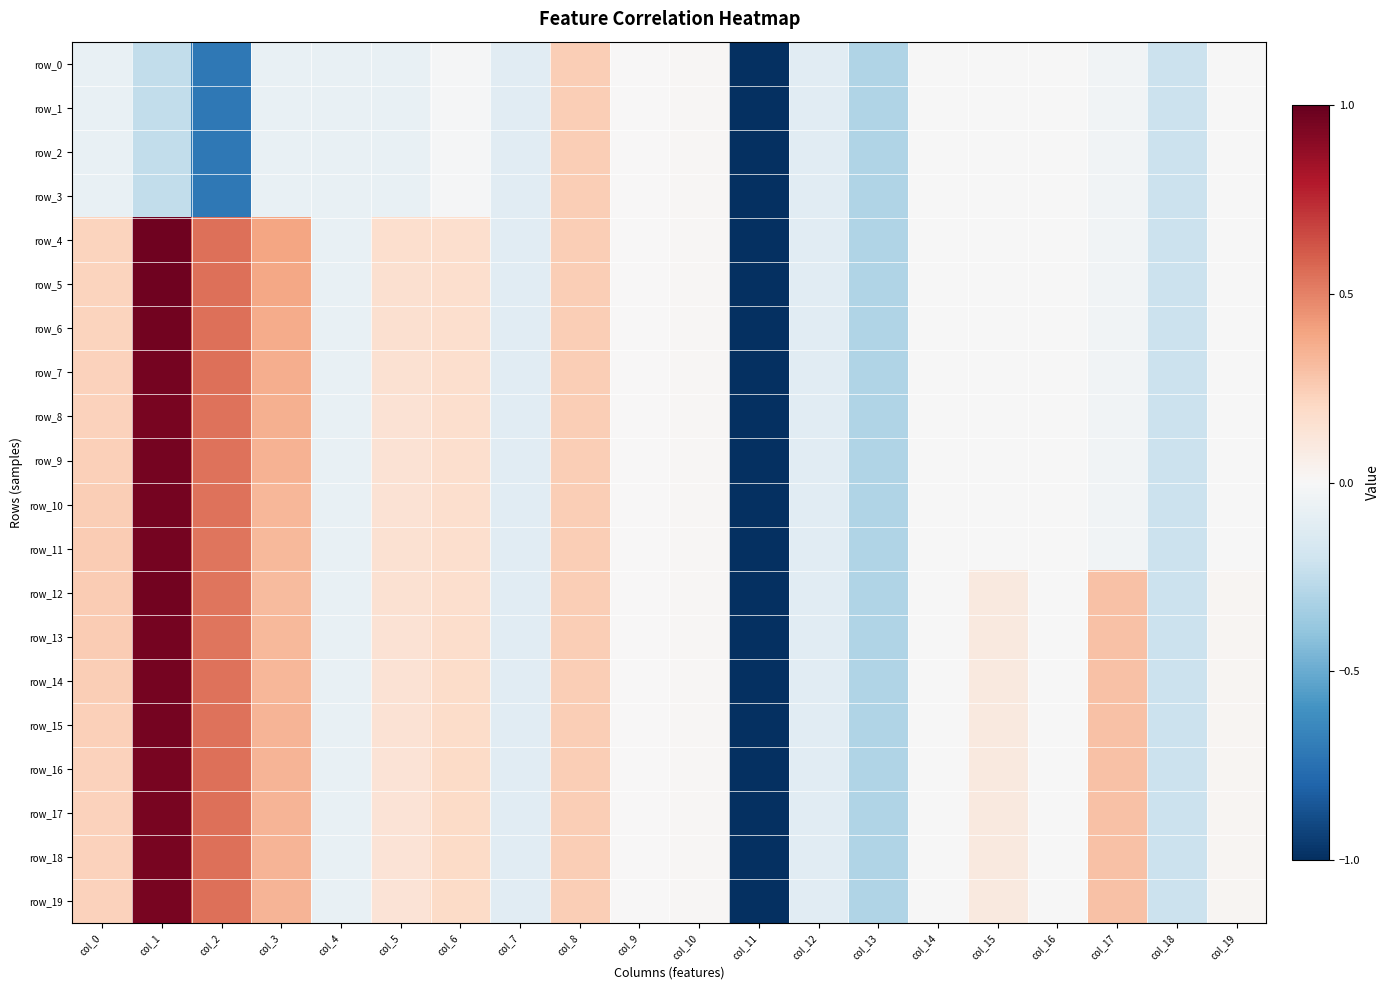

At how many categories does at least one series exceed 0?

11